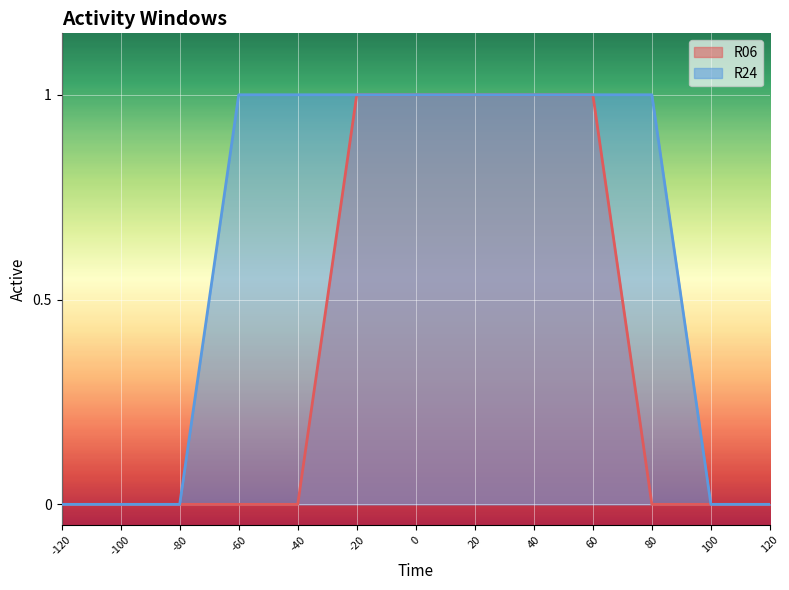

Which has a higher value, -100 or -60?

-100